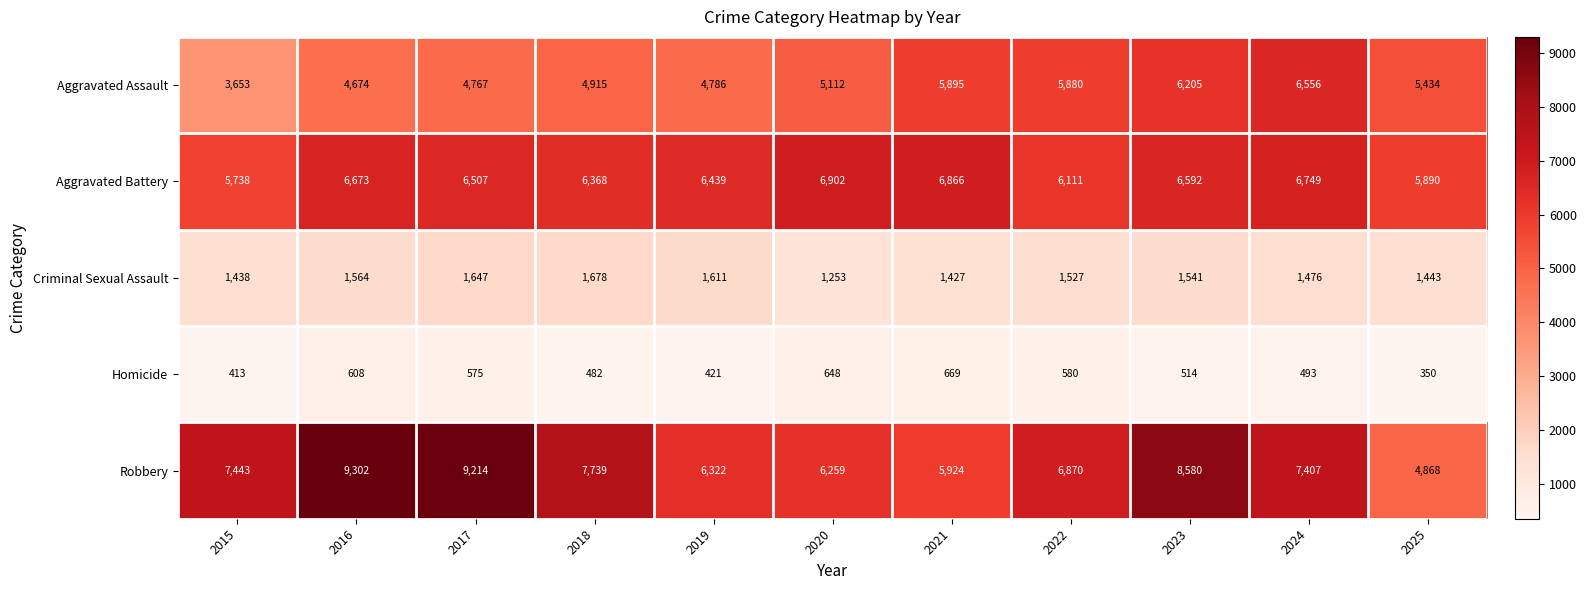

The Aggravated Battery series shows 9448 at 2024. True or false?

False